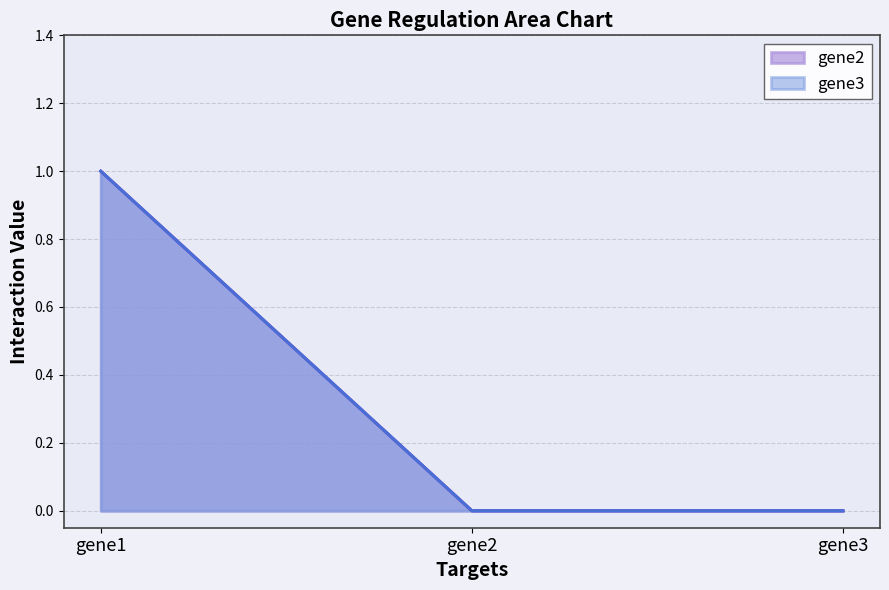

How many positive values does the gene2 series have?

1